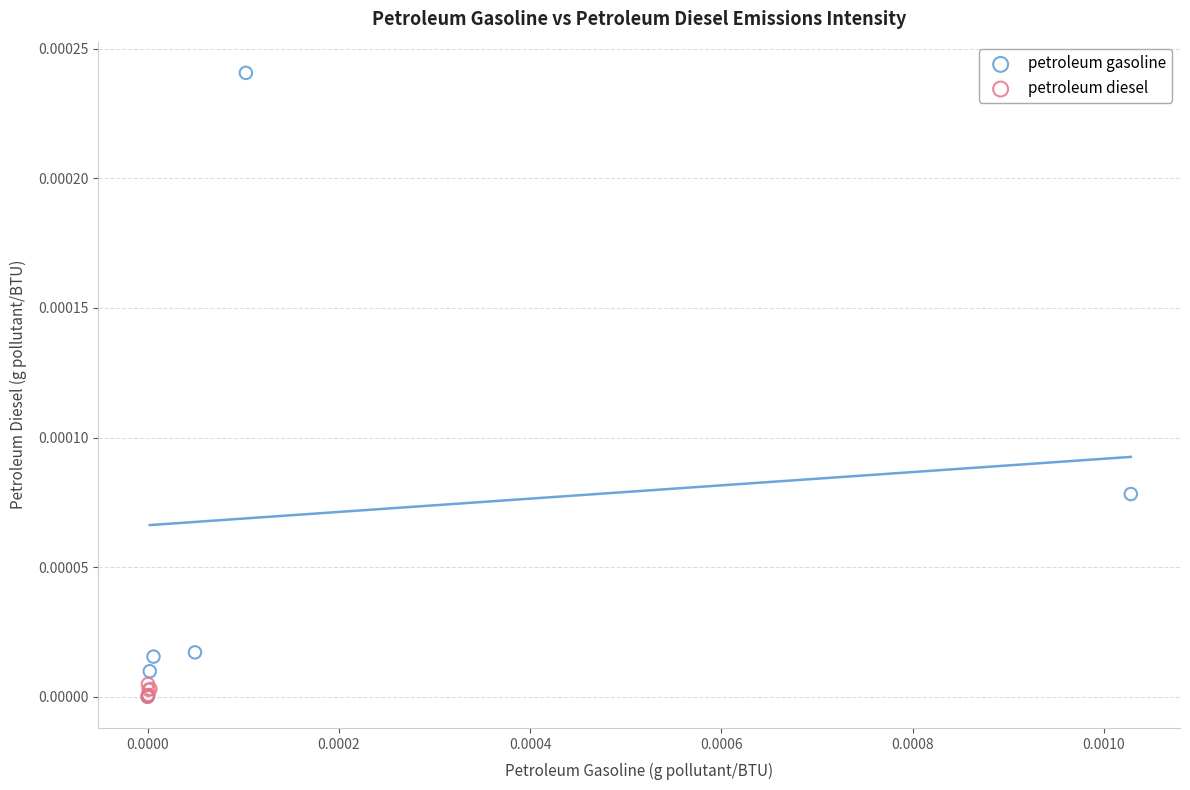

What are all the series names shown in the legend?

petroleum gasoline, petroleum diesel